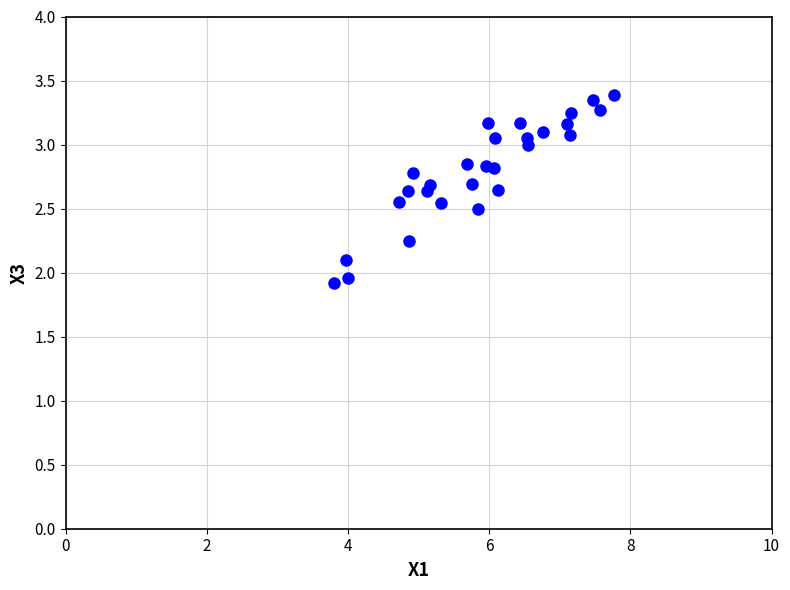

What is the range of Y values (max minus min)?

1.5